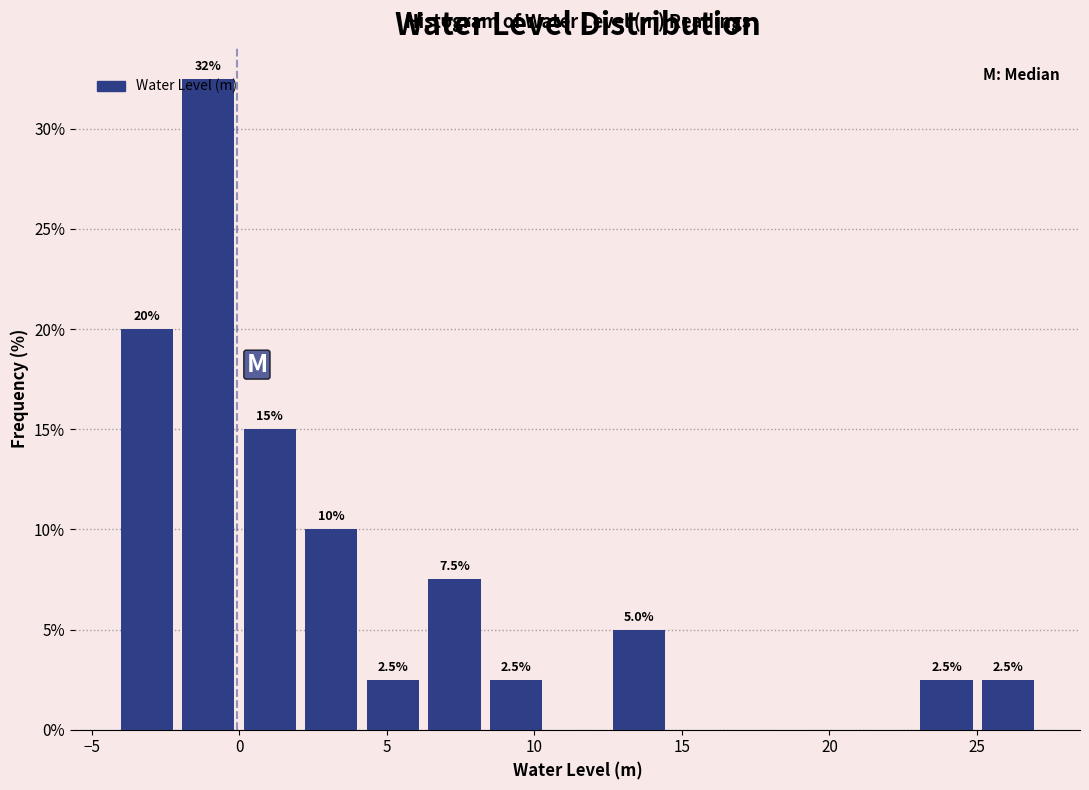

Over which range of the x-axis is the bar tallest?

-2.0 to 0.0